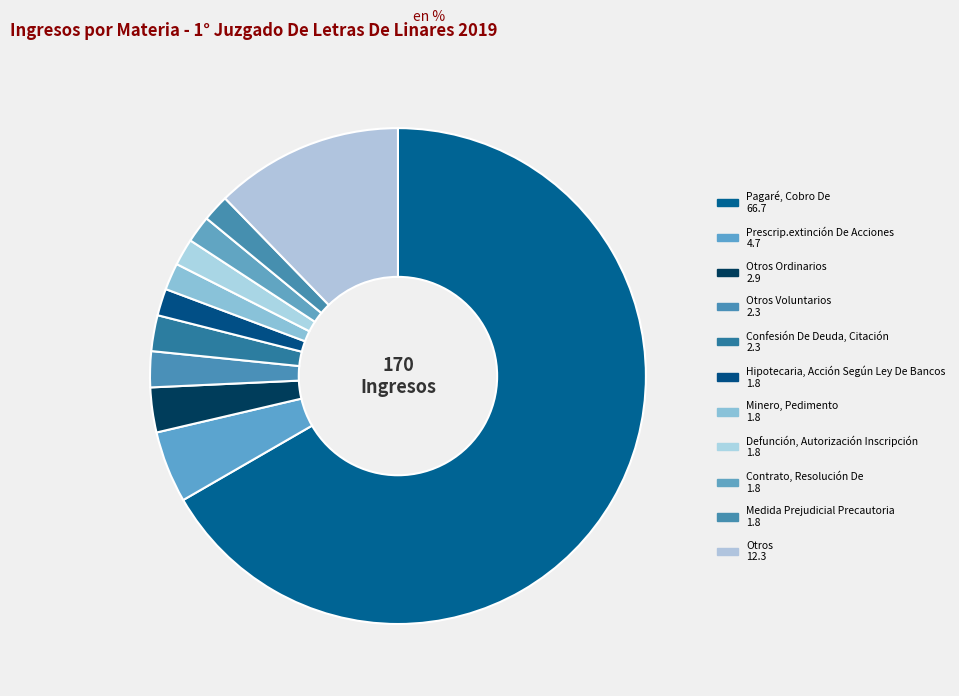

How many slices are in this pie chart?

11